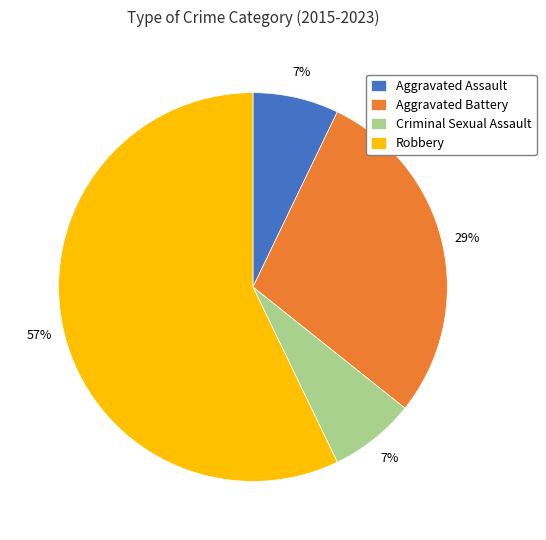

Is it true that Aggravated Battery is 15% of the pie?

False